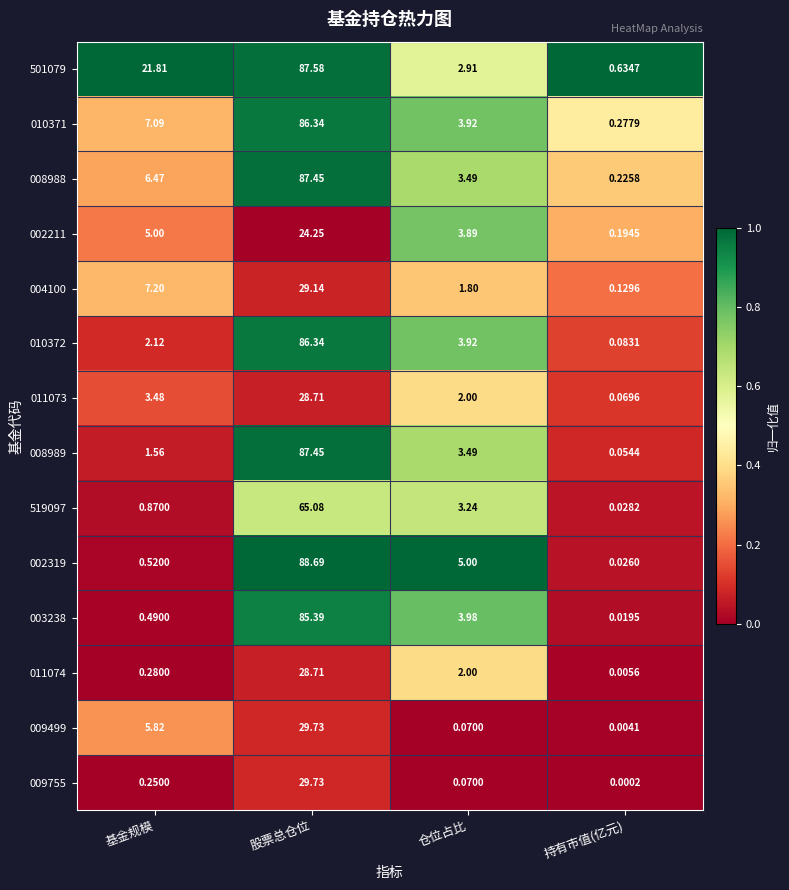

Which category has the lowest value across all series?

持有市值(亿元)